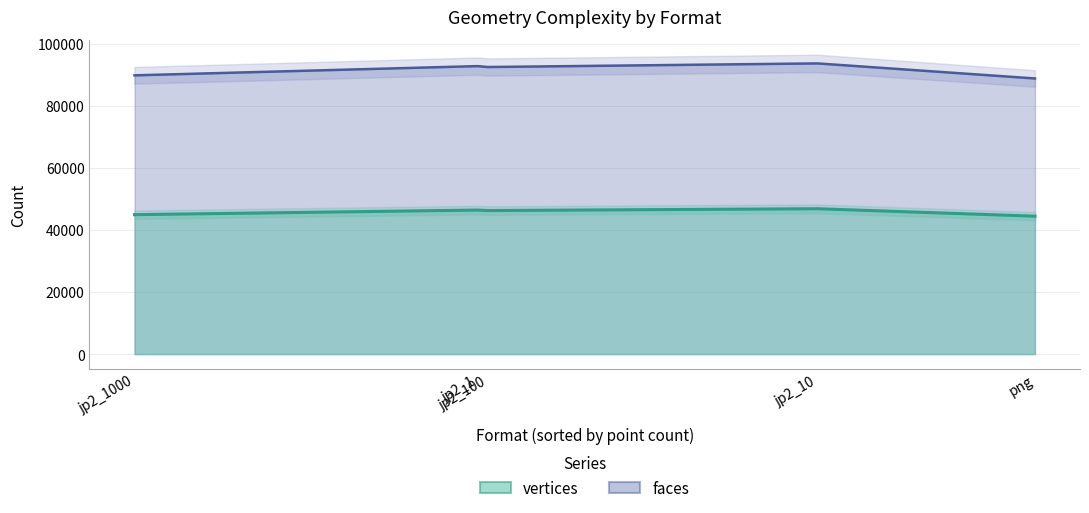

At which category does the chart reach its peak across all series?

jp2_10